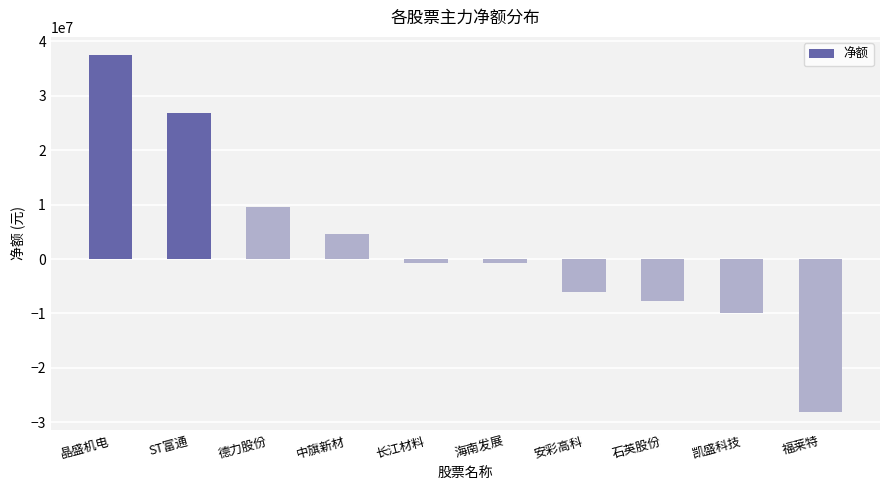

At which label is the value closest to 4691149?

中旗新材